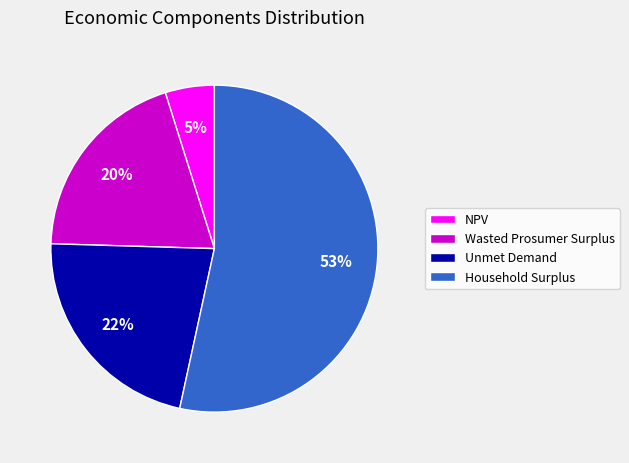

How many slices are in this pie chart?

4